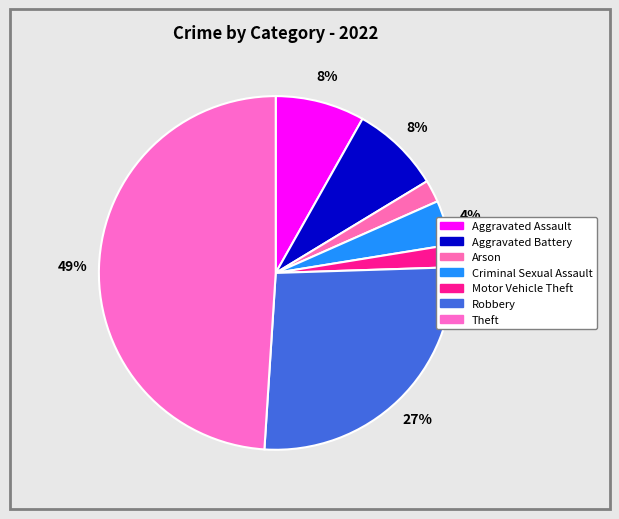

Rank the categories by value from highest to lowest.

Theft, Robbery, Aggravated Assault, Aggravated Battery, Criminal Sexual Assault, Arson, Motor Vehicle Theft